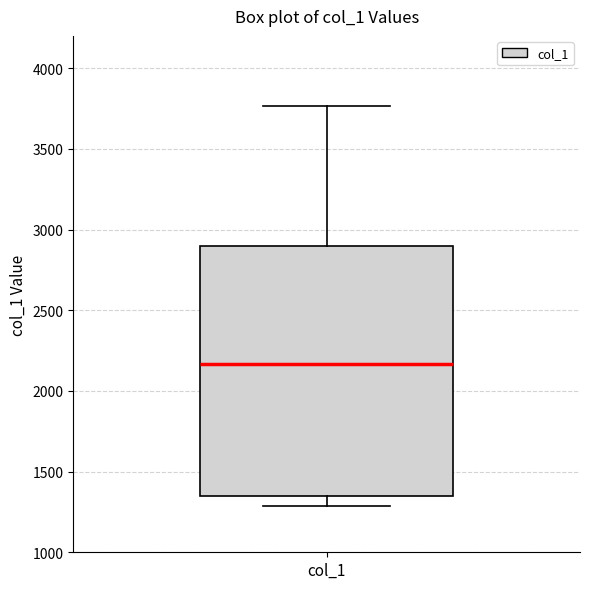

Where does the median line of the box for col_1 sit on the y-axis? The values are not printed on the chart, so give them approximately, as read against the axis.

2150